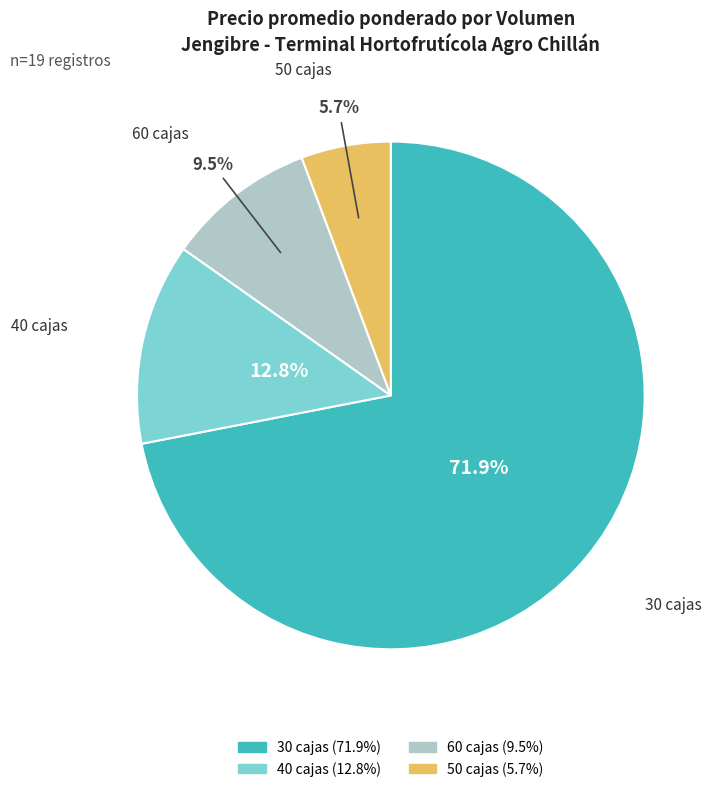

Is there a majority slice in this chart?

Yes